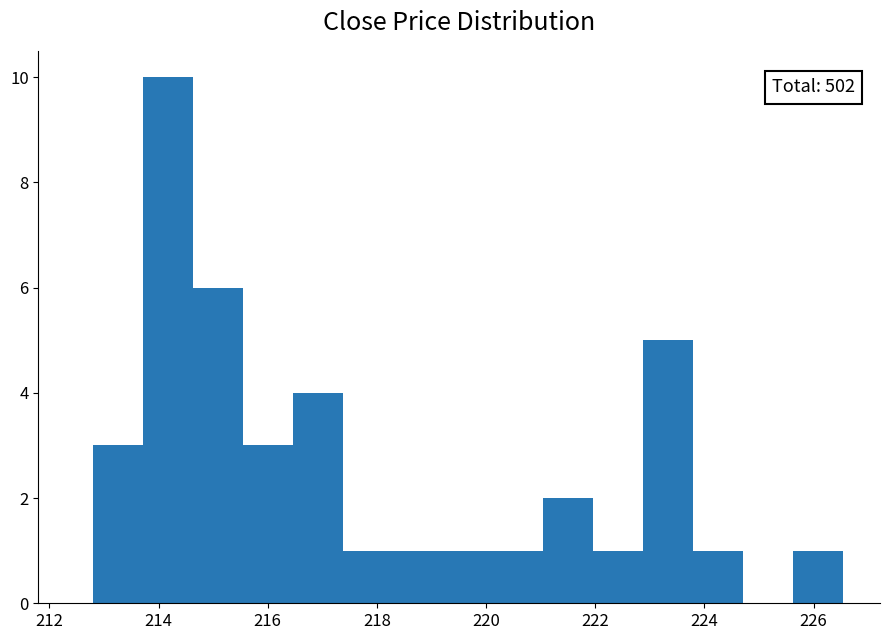

Which range on the x-axis has the tallest bar?

213.8 to 214.6